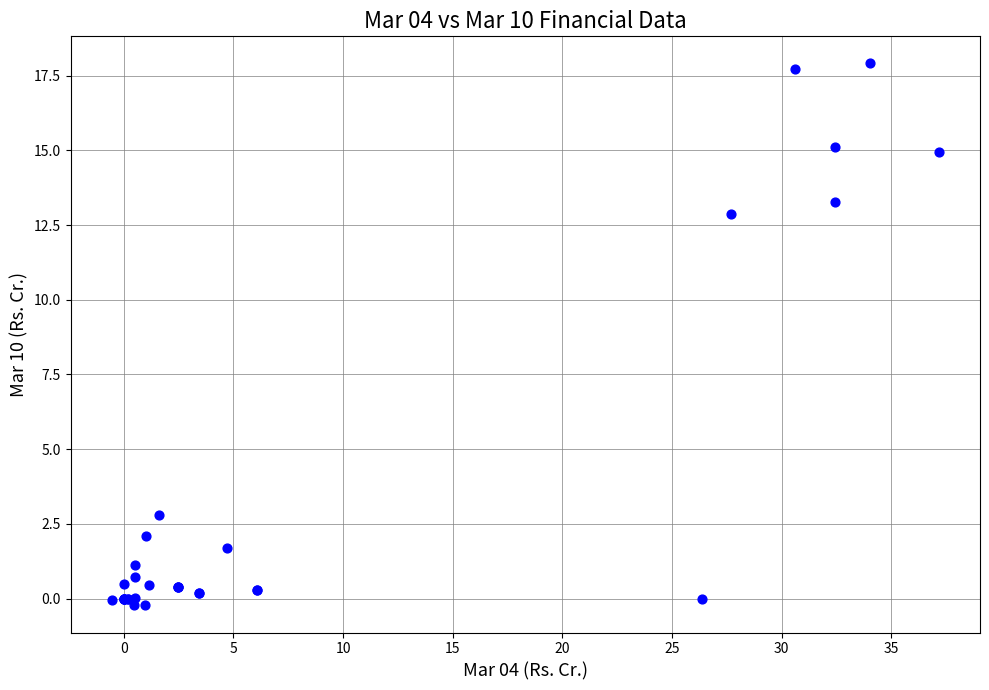

What Y value in the scatter plot is closest to 8?

12.9